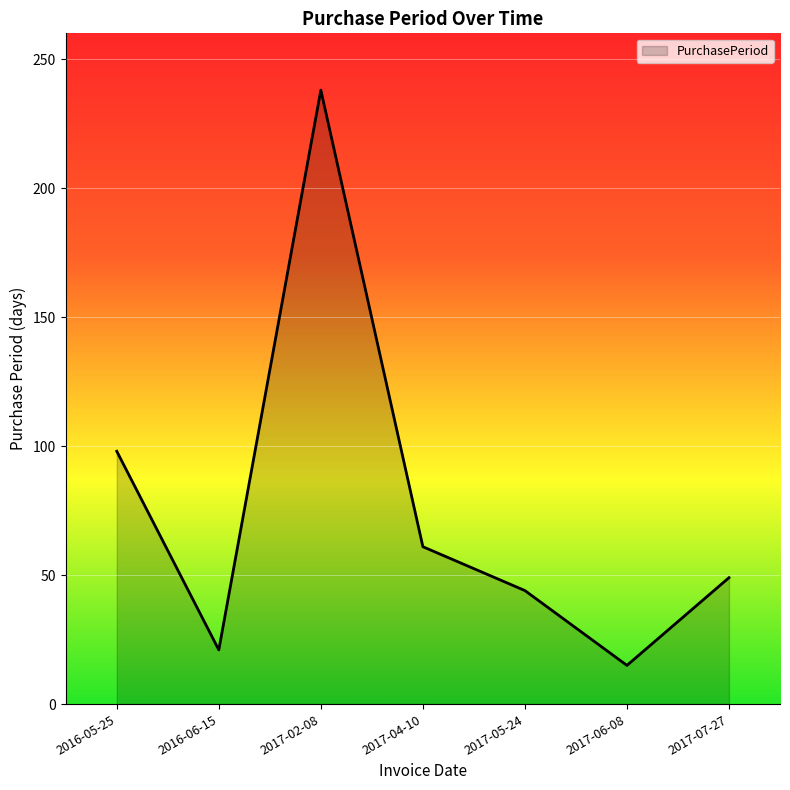

What is the smallest value displayed?

15